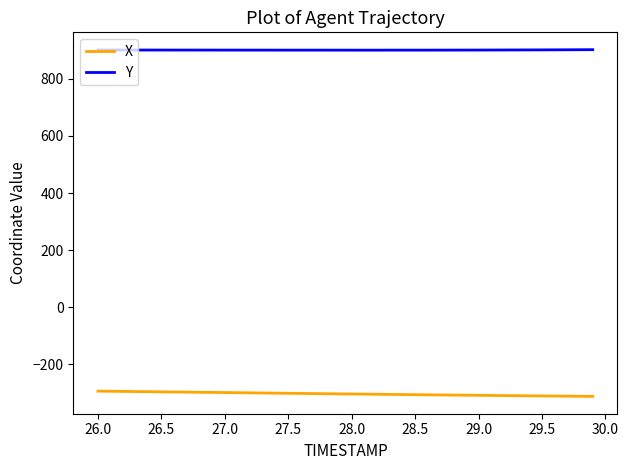

True or false: X and Y cross at least once.

False